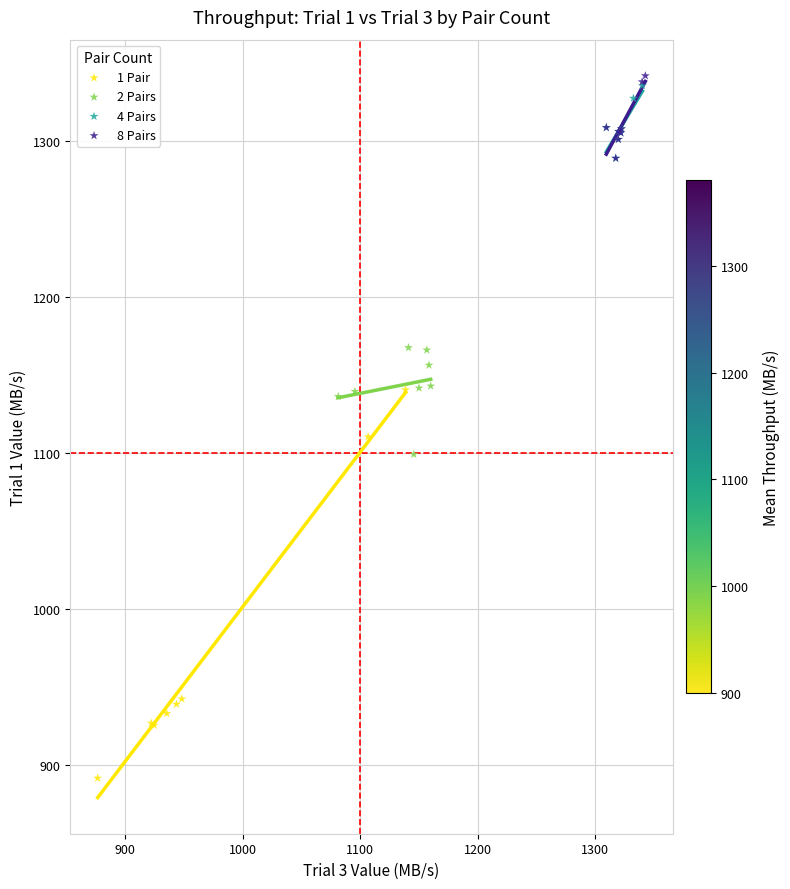

Which series contains the lowest Y value?

1 Pair